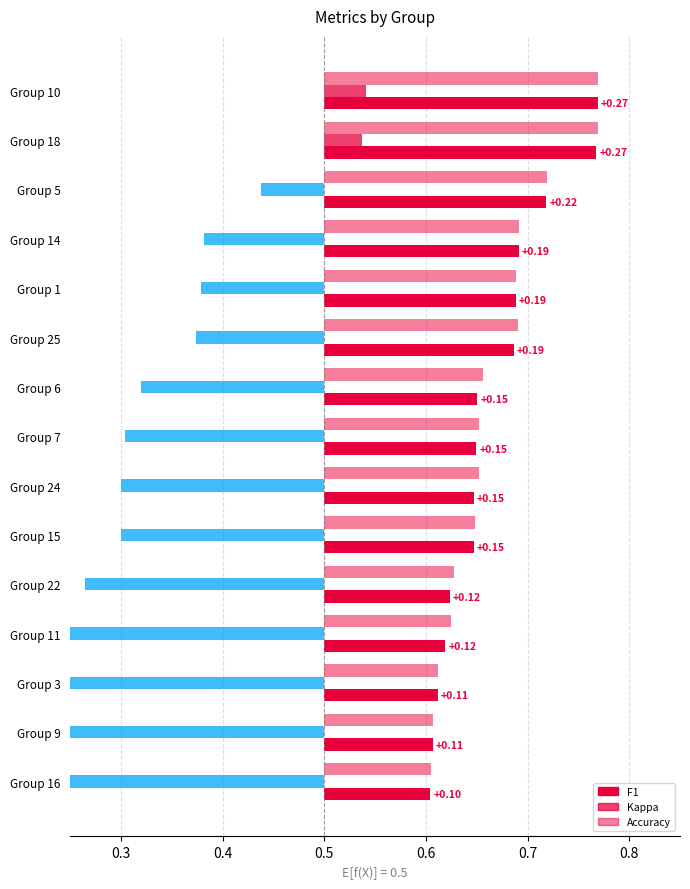

True or false: accuracy has a value of 0.7 at 25.

True